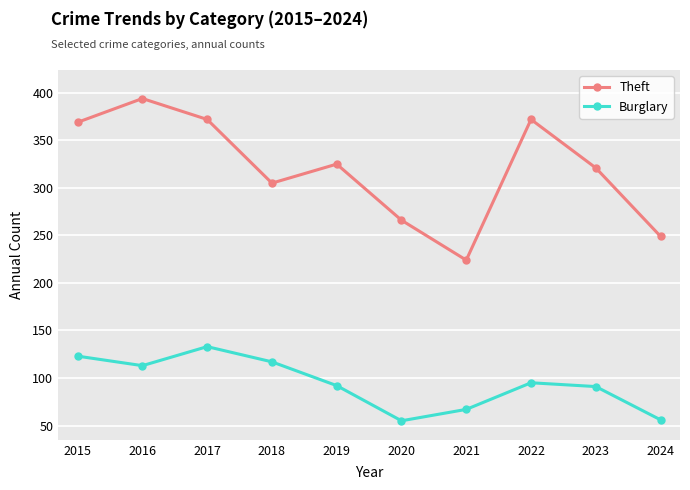

What are all the series names shown in the legend?

Theft, Burglary